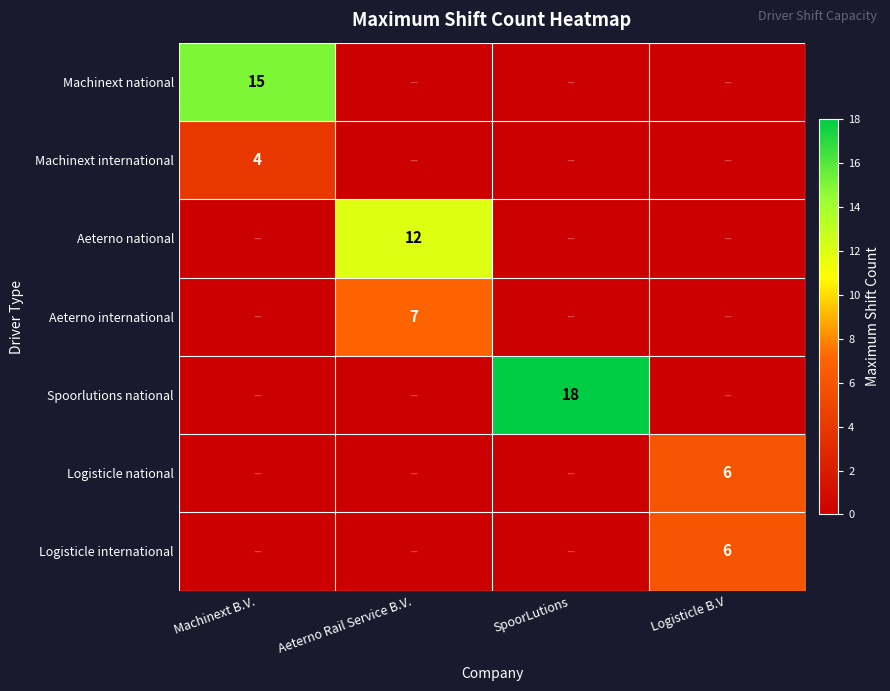

The value of Logisticle national at Logisticle B.V is 6. True or false?

True